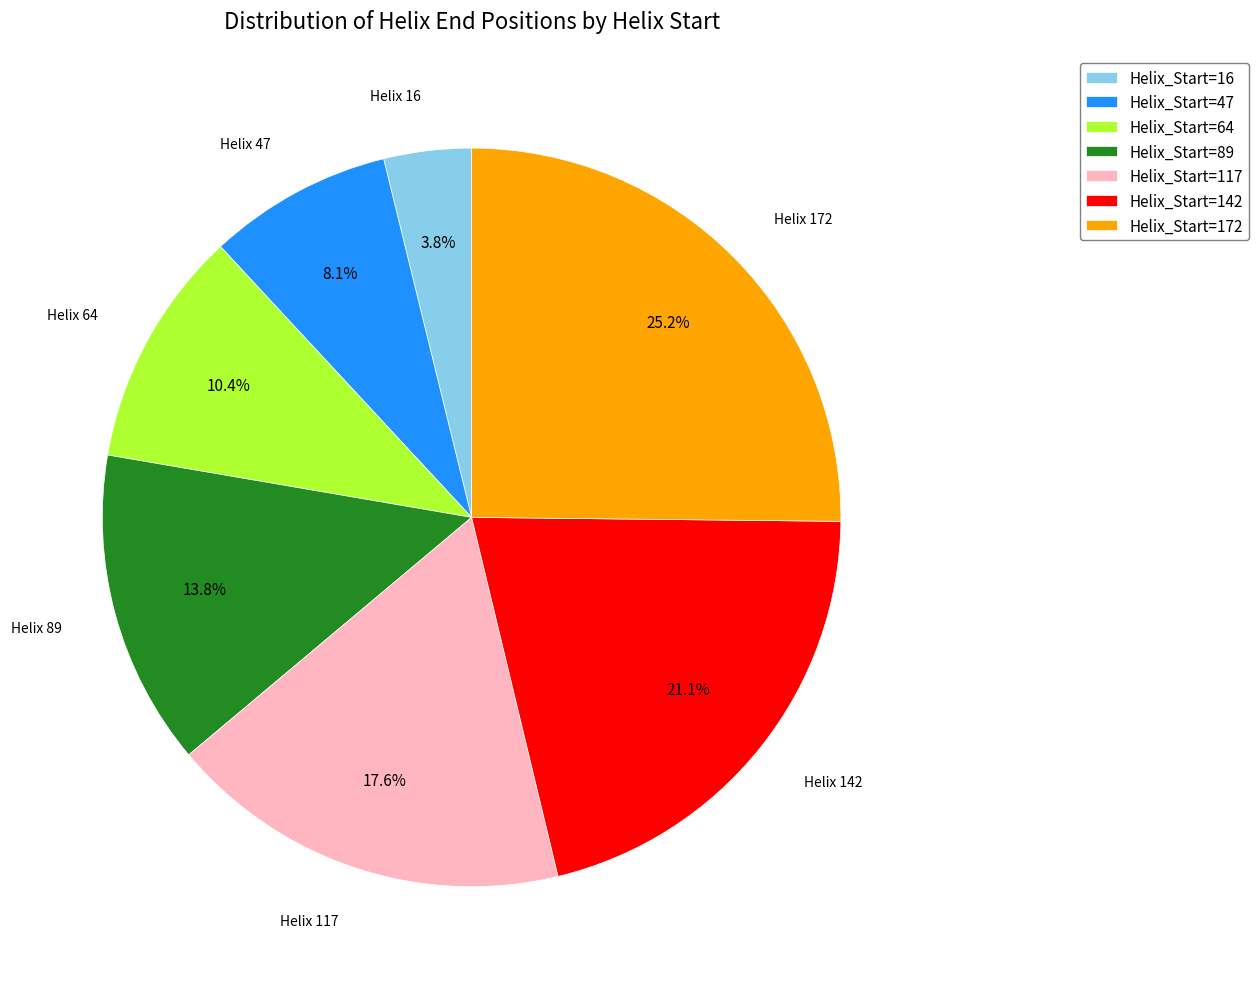

Does Helix_Start=64 account for over 50% of the chart?

No